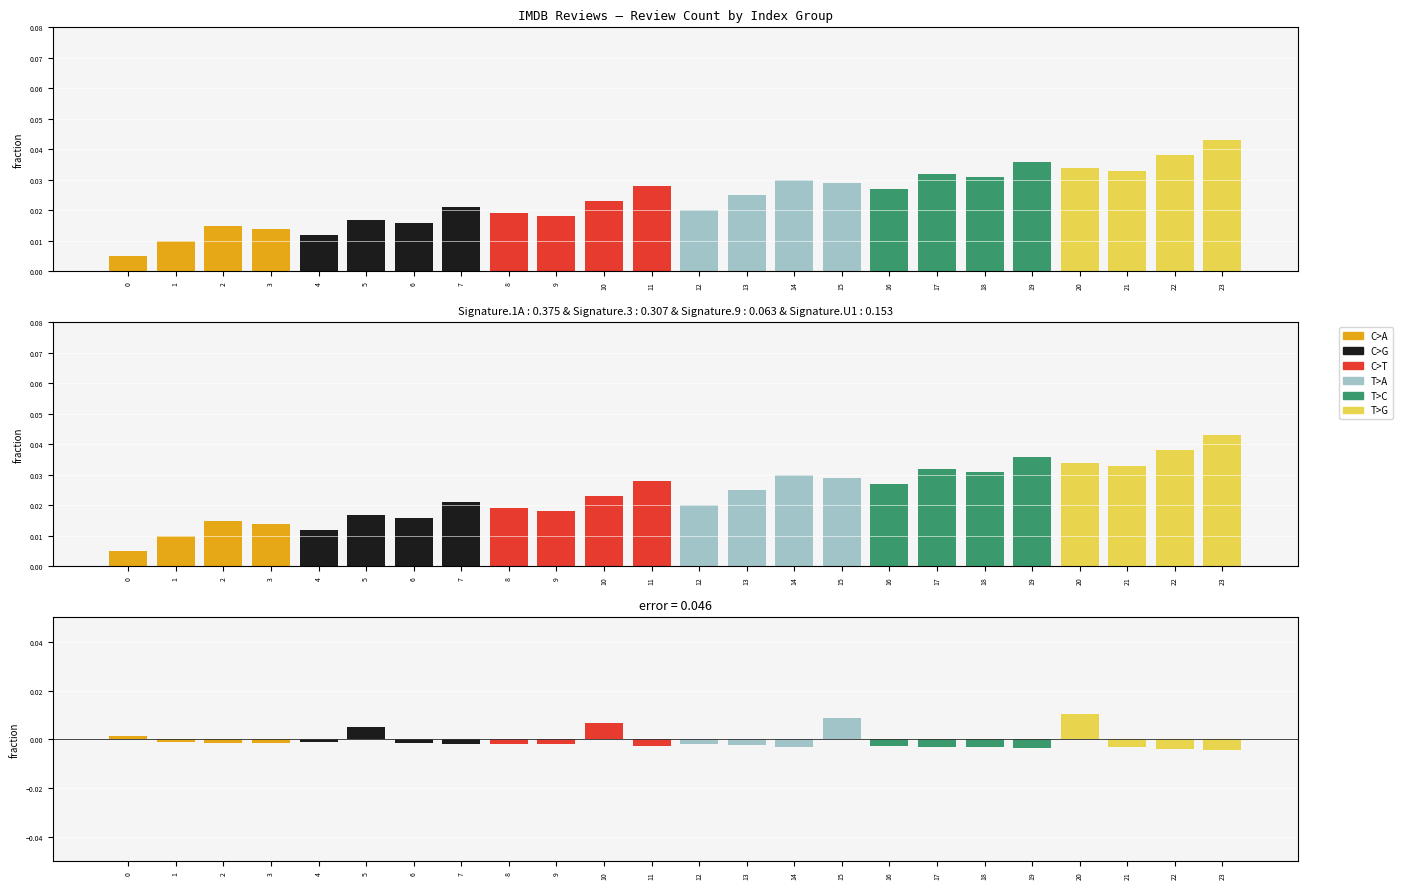

Between 1 and 6, which series saw the biggest shift?

C>G